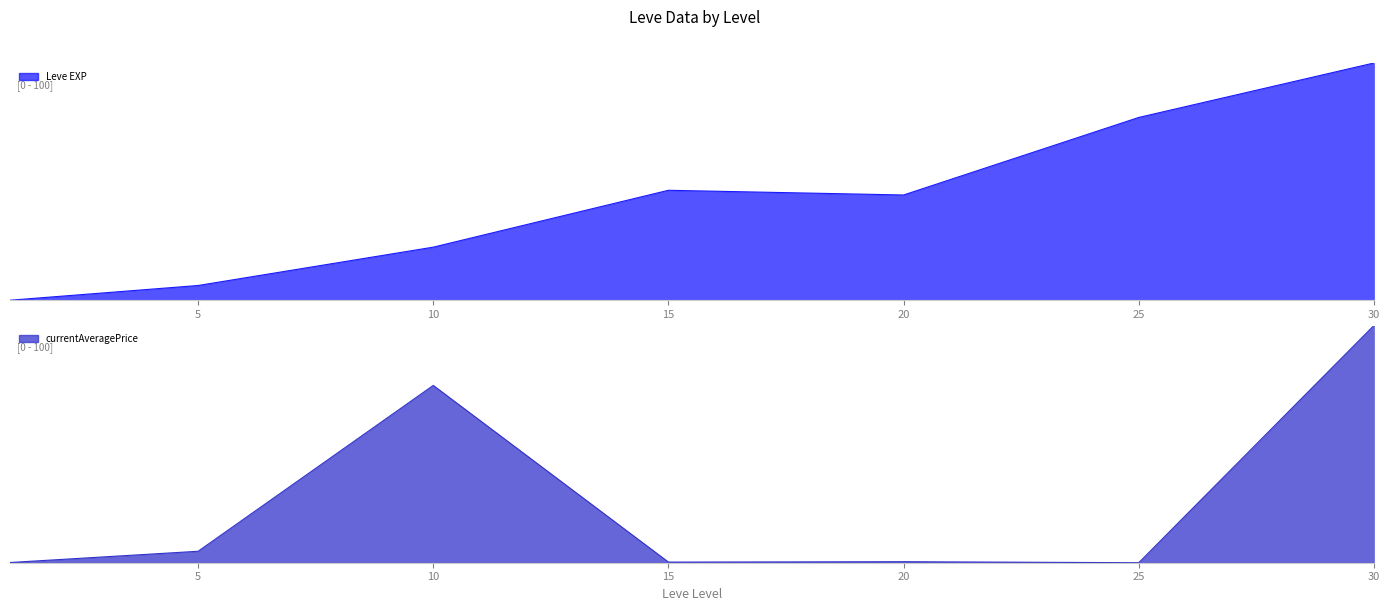

How many values in the Leve EXP line series exceed 44?

4